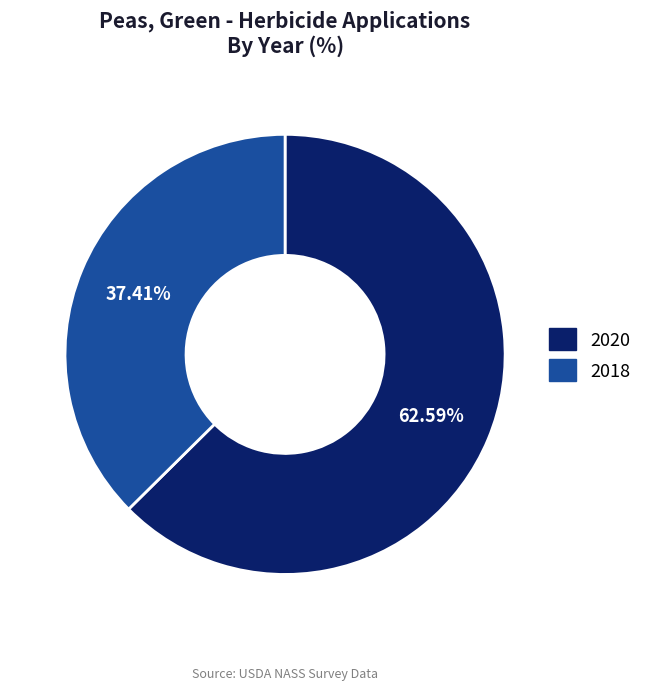

The 2018 slice represents 50% of the pie. True or false?

False